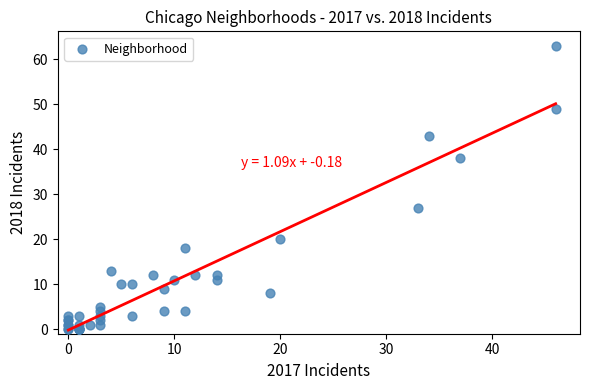

What Y value in the scatter plot is closest to 31?

27